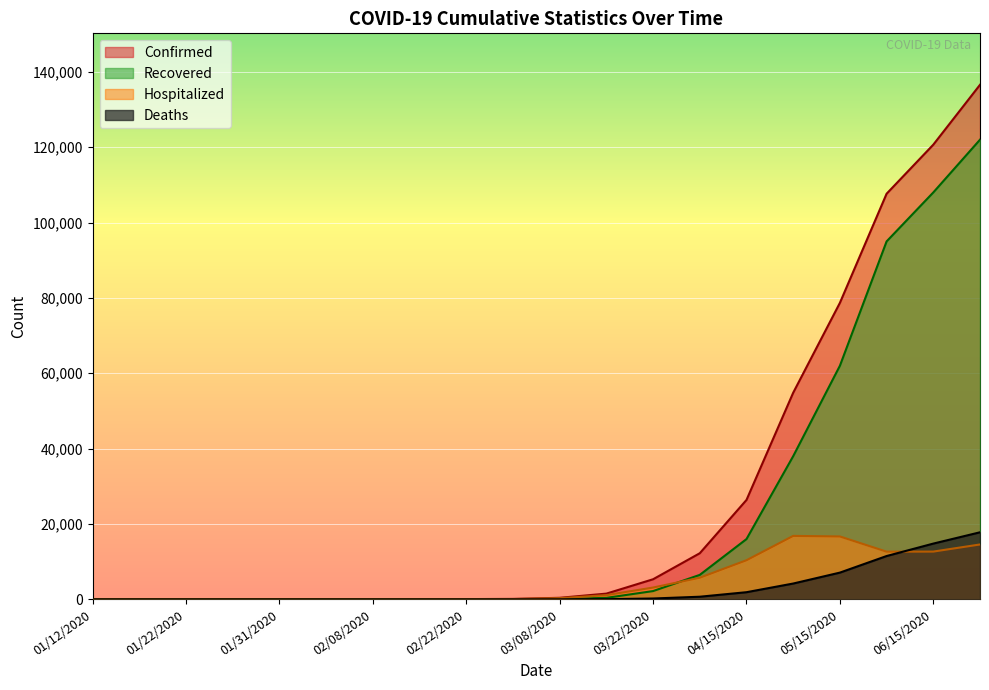

Reading left to right, what are all the values shown in this chart?

Confirmed: 1	2	4	14	19	25	32	43	70	122	411	1524	5337	12243	26384	54843	78694	107658	120680	136569
Recovered: 0	0	2	6	8	10	11	15	27	50	100	400	2200	6500	16000	38000	62000	95000	108000	122000
Hospitalized: 1	2	2	8	11	15	22	28	43	72	311	1124	3137	5743	10384	16843	16694	12658	12680	14569
Deaths: 0	0	0	0	0	0	0	1	2	4	12	54	227	700	1900	4200	7100	11500	14800	17800